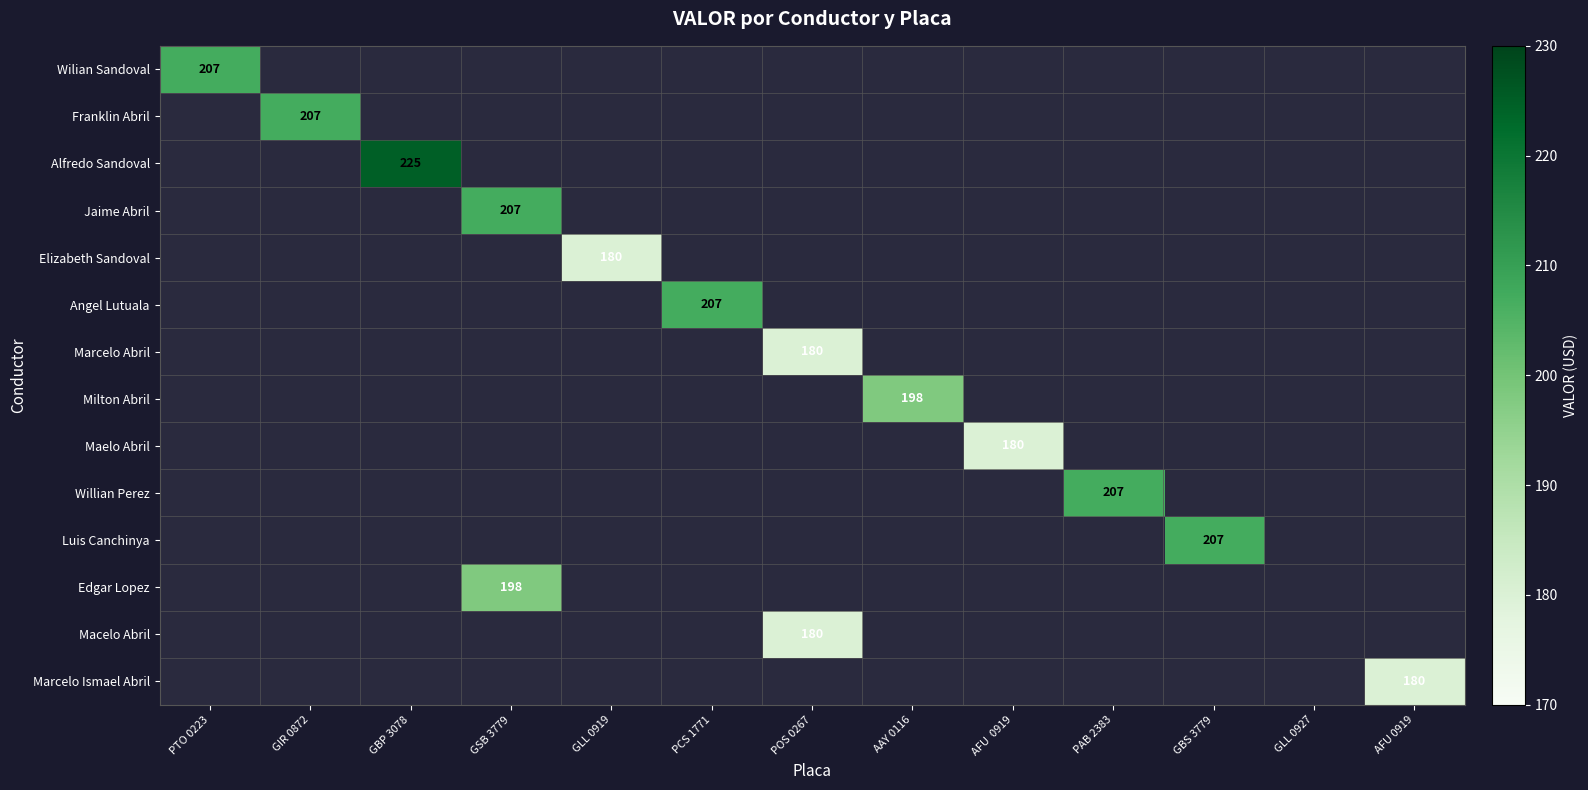

Is the value of Wilian Sandoval at GIR 0872 greater than the value of Edgar Lopez at GBS 3779?

No